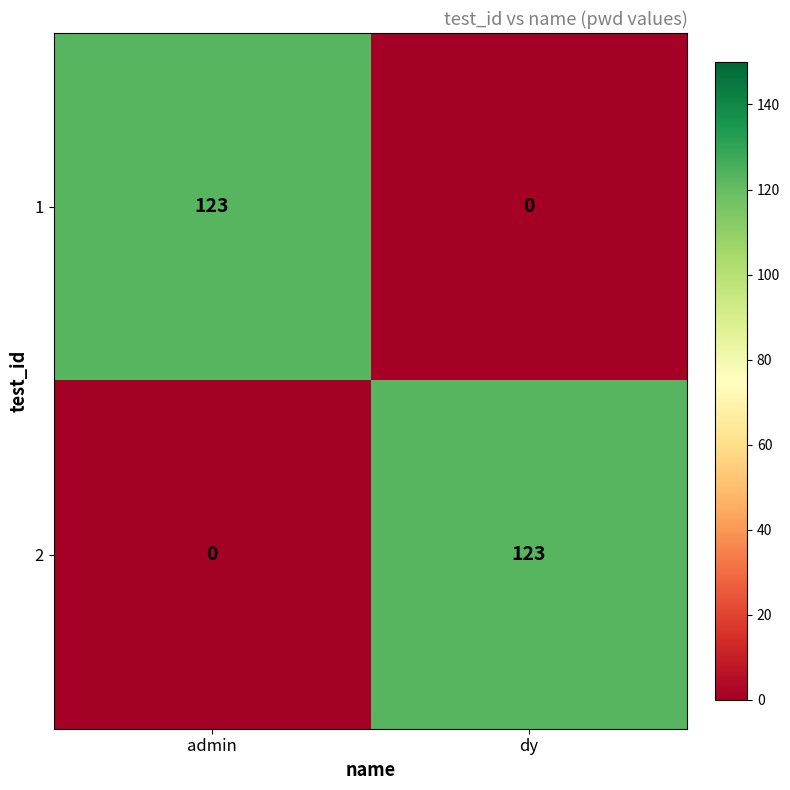

Is it true that 1 equals 0 at dy?

True